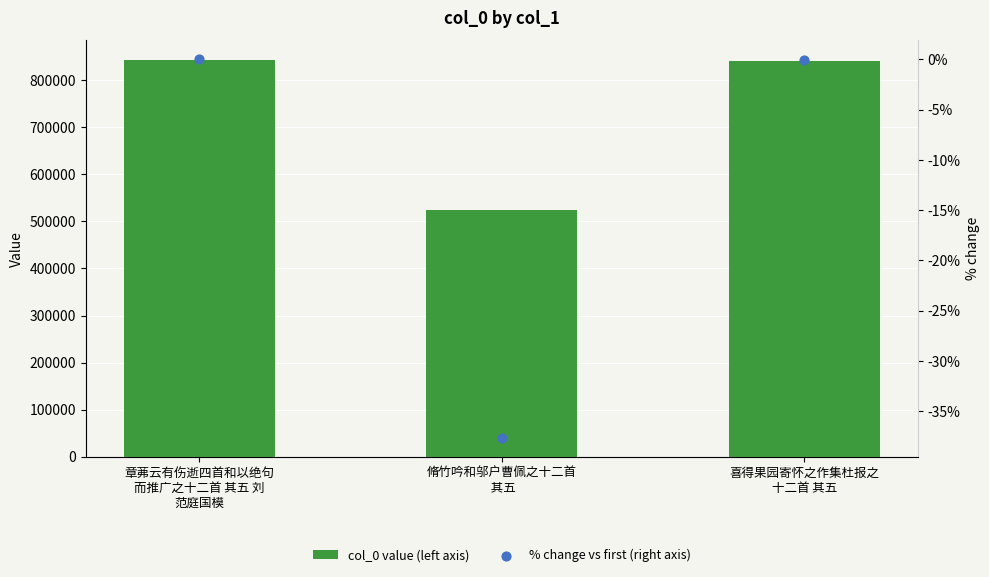

What are all the series names shown in the legend?

col_0 value (left axis), % change vs first (right axis)